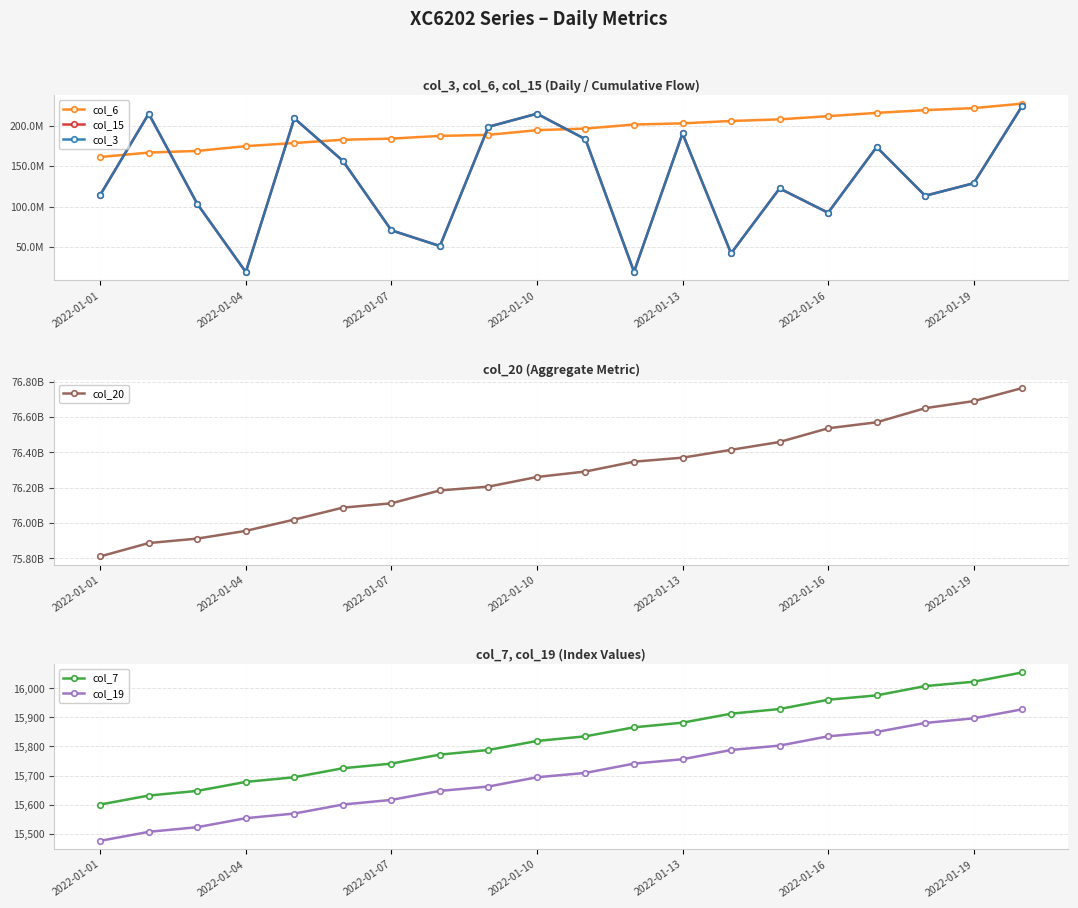

Reading right to left, what are all the values shown in this chart?

col_6: 227795614	222223506	219723901	216328932	212241392	208274921	206262362	203328011	201844886	196847842	194866738	189065090	187727437	184383937	182970595	178921008	175046992	169105983	167058776	161561263
col_15: 225097392	129003840	113463632	173947304	92414648	122546512	42044384	190731248	19174744	183622144	215277528	199051752	51066912	70604776	156813696	209562480	18828424	103457648	215272248	114466776
col_3: 225097392	129003840	113463632	173947304	92414648	122546512	42044384	190731248	19174744	183622144	215277528	199051752	51066912	70604776	156813696	209562480	18828424	103457648	215272248	114466776
col_20: 76764844856	76690880152	76650833592	76570804424	76536839440	76459315296	76414709888	76370385104	76347670200	76291901864	76260871312	76206255624	76184827720	76111808496	76087292072	76019624784	75955699504	75911884472	75886647720	75810879920
col_7: 16055	16023	16008	15976	15961	15929	15913	15882	15866	15835	15819	15788	15772	15741	15725	15694	15678	15647	15631	15600
col_19: 15928	15897	15881	15850	15835	15803	15788	15756	15741	15709	15694	15662	15647	15616	15600	15569	15553	15522	15506	15475